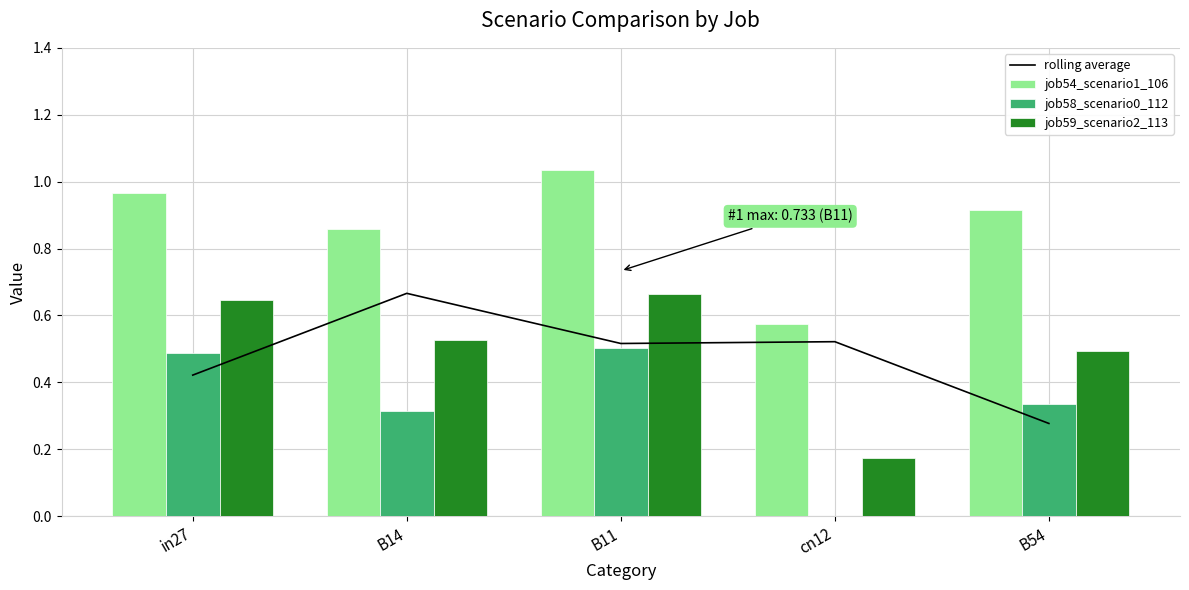

Which has a higher value, B14 or in27?

B14